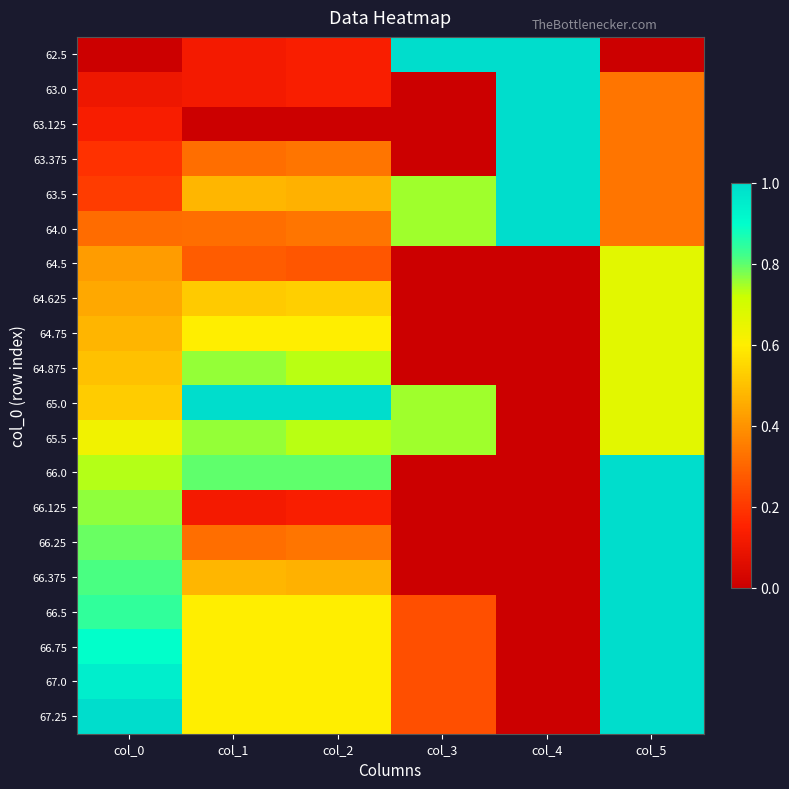

At how many categories does at least one series exceed 0?

6